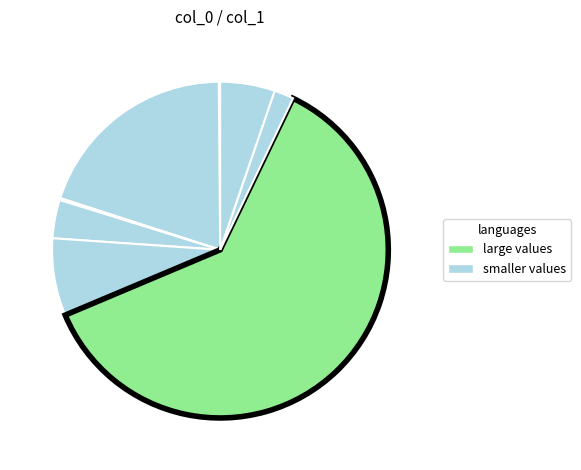

Count the number of slices in the pie.

8